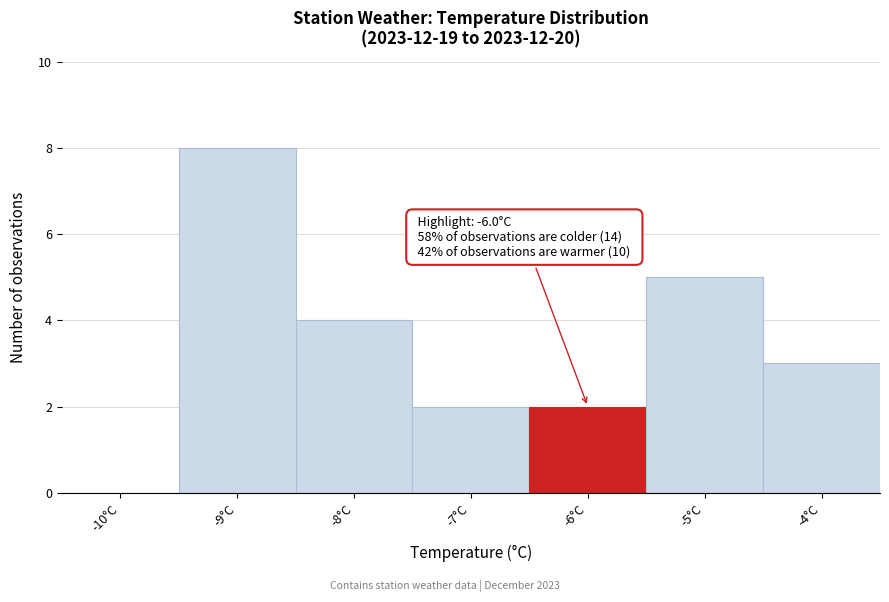

Which range on the x-axis has the tallest bar?

-9.5 to -8.5